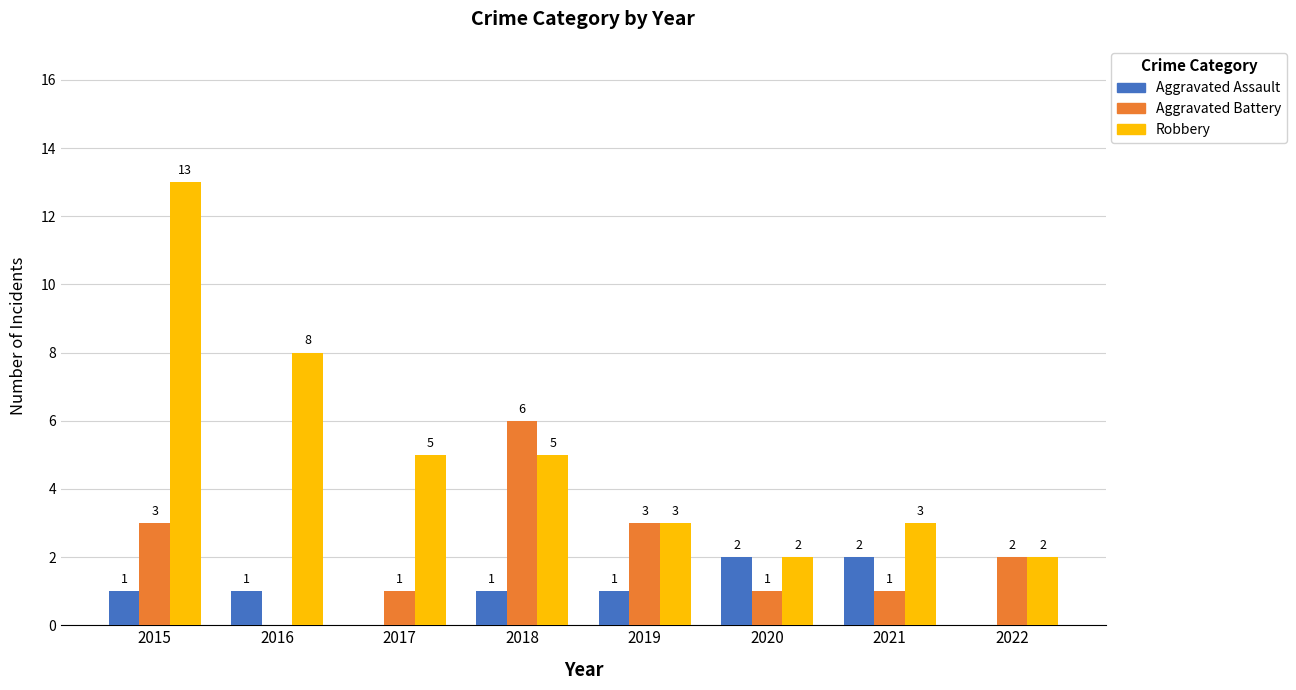

Between 2015 and 2021, which series saw the biggest shift?

Robbery